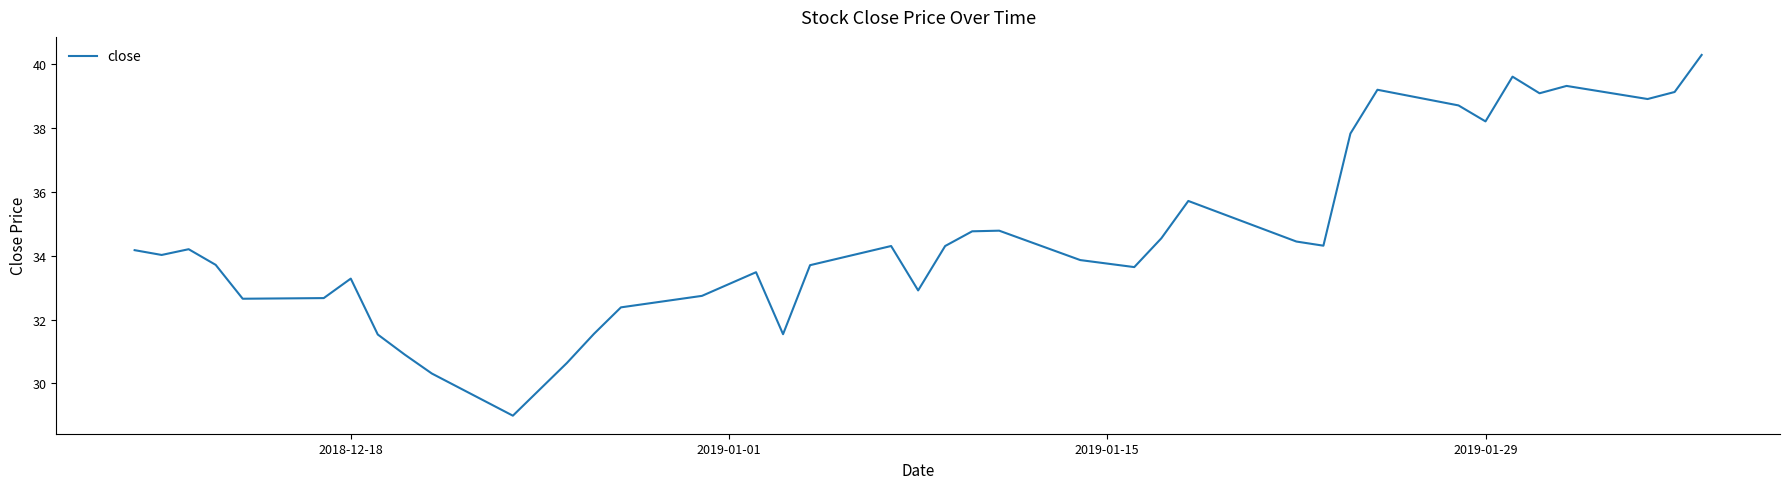

What is the difference between the maximum and minimum values?

11.3